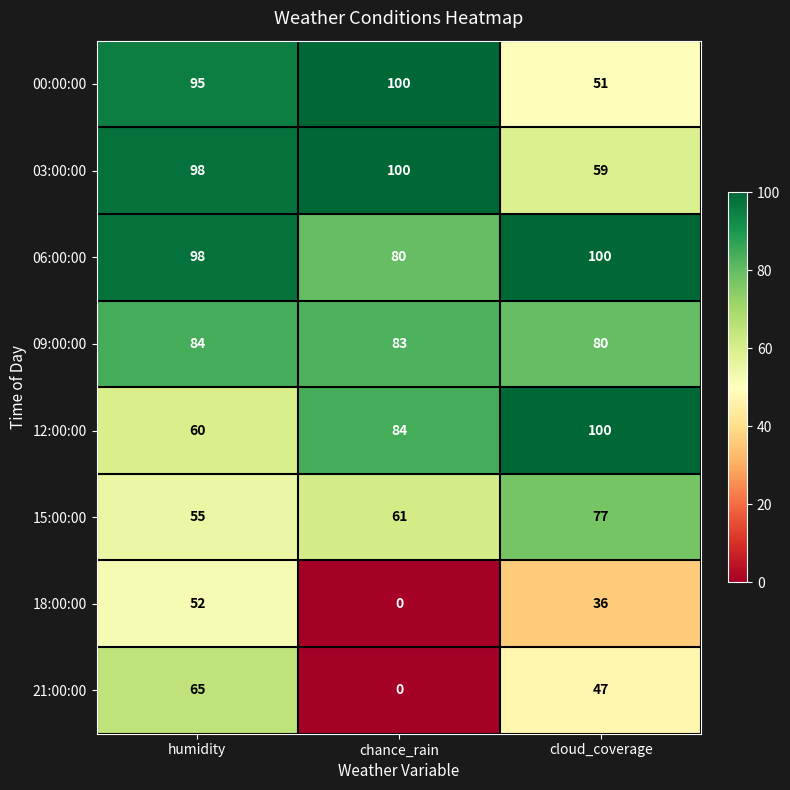

Which series has the widest spread of values?

21:00:00